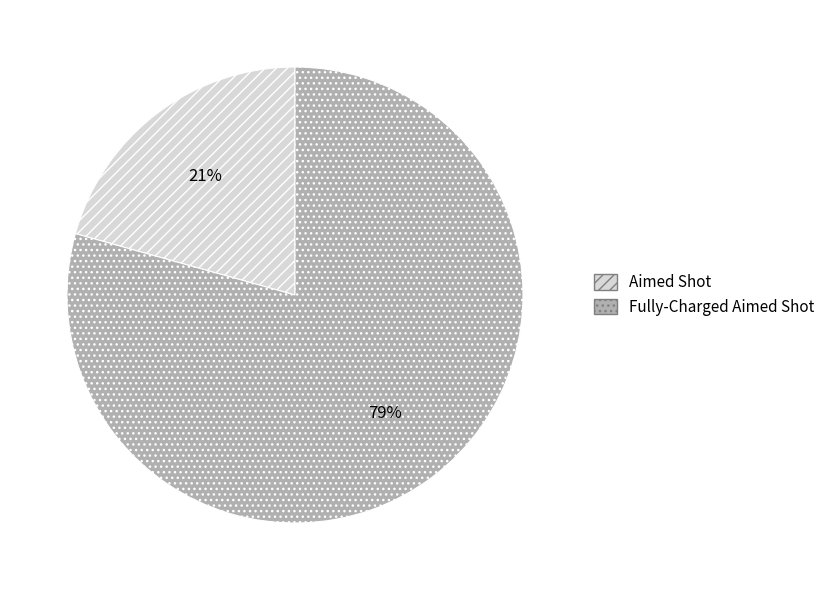

Combined, do Aimed Shot and Fully-Charged Aimed Shot account for over 50%?

Yes